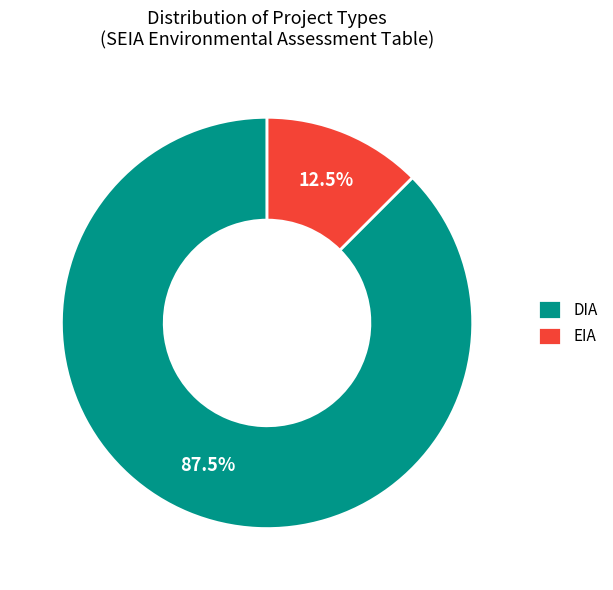

Which category has the biggest portion of the pie?

DIA